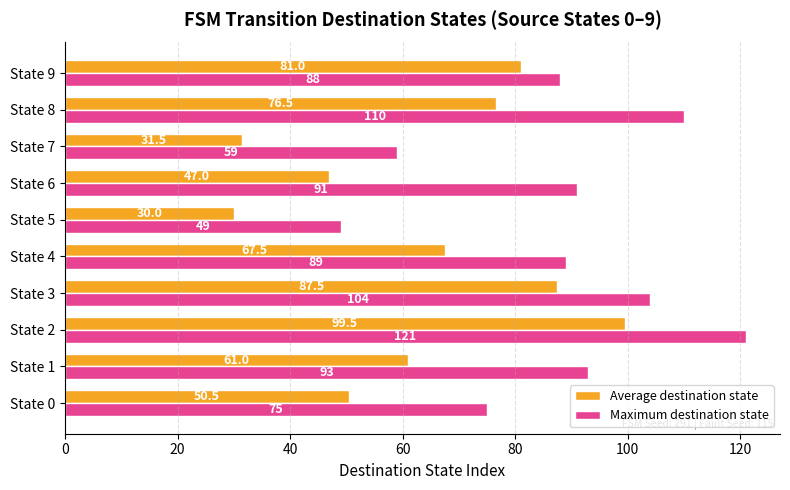

What is the sum of all Maximum destination state values?

879.0